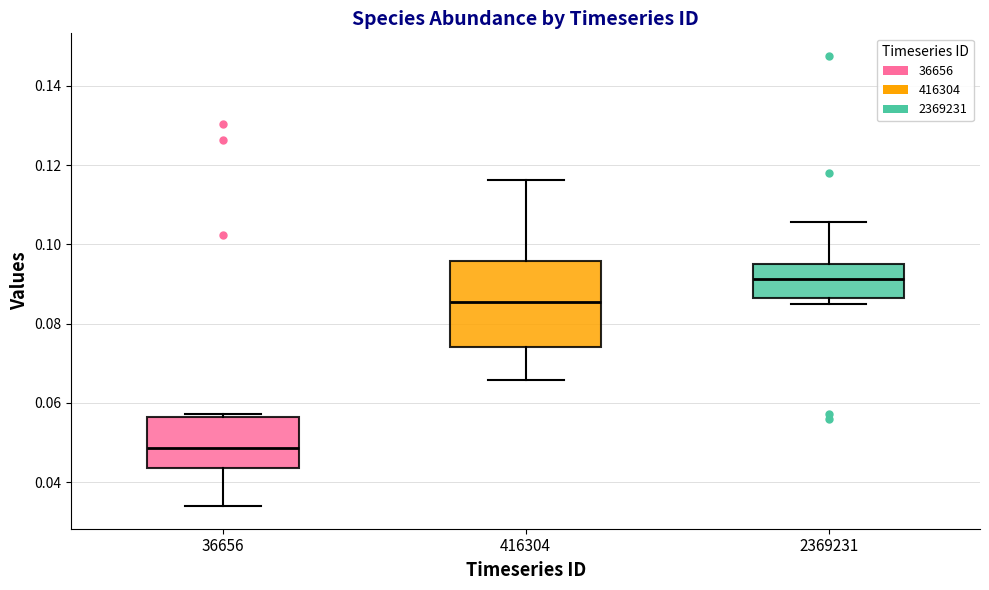

Reading left to right, transcribe this box plot: for each box, give where its median line is, the range the box spans, and where its two whiskers end, as read against the y-axis. The values are not printed on the chart, so give them approximately, as read against the axis.

36656: median 0.048, box 0.044 to 0.056, whiskers 0.034 to 0.058
416304: median 0.086, box 0.074 to 0.096, whiskers 0.066 to 0.116
2369231: median 0.092, box 0.086 to 0.094, whiskers 0.084 to 0.106